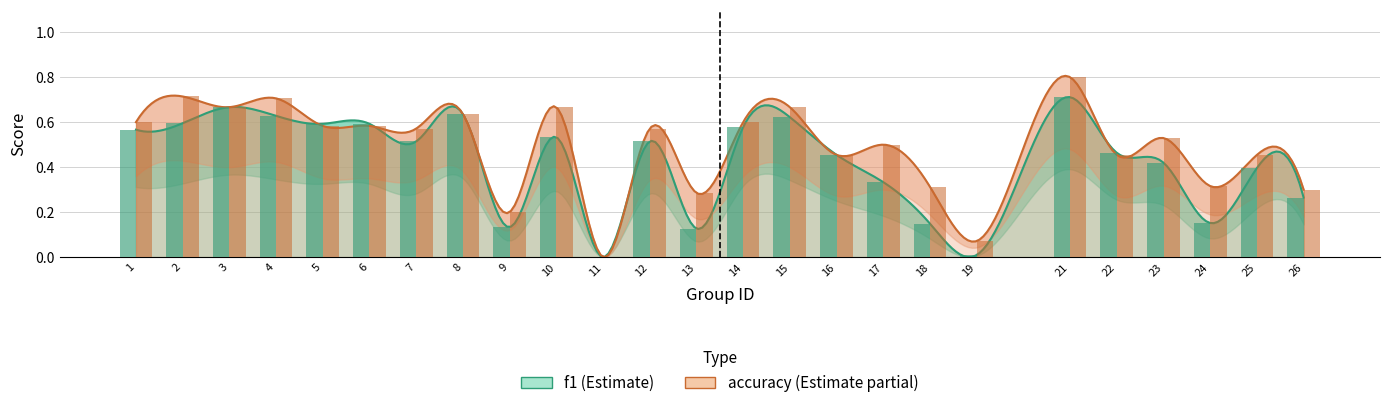

Reading left to right, extract all data points from this chart.

f1: 1=0.6	2=0.6	3=0.7	4=0.6	5=0.6	6=0.6	7=0.5	8=0.6	9=0.1	10=0.5	11=0.0	12=0.5	13=0.1	14=0.6	15=0.6	16=0.5	17=0.3	18=0.1	19=0.0	21=0.7	22=0.5	23=0.4	24=0.2	25=0.4	26=0.3
accuracy: 1=0.6	2=0.7	3=0.7	4=0.7	5=0.6	6=0.6	7=0.6	8=0.6	9=0.2	10=0.7	11=0.0	12=0.6	13=0.3	14=0.6	15=0.7	16=0.5	17=0.5	18=0.3	19=0.1	21=0.8	22=0.5	23=0.5	24=0.3	25=0.5	26=0.3